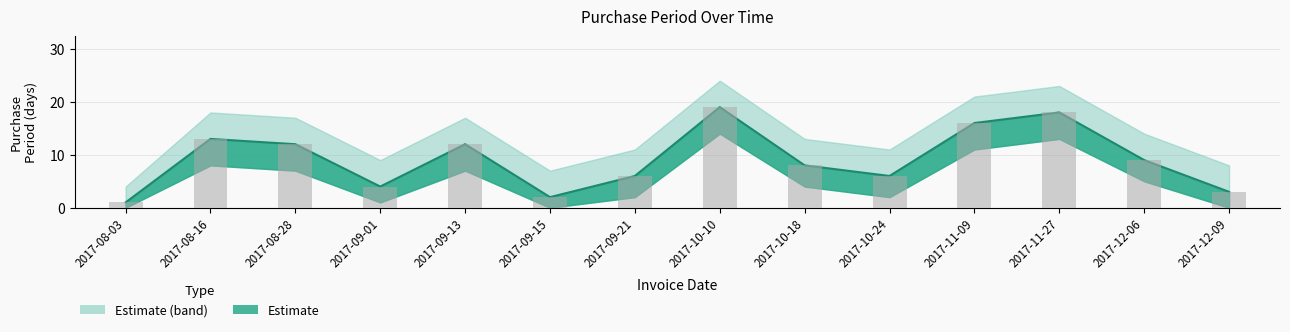

What is the total value across all series at 2017-09-01?

8